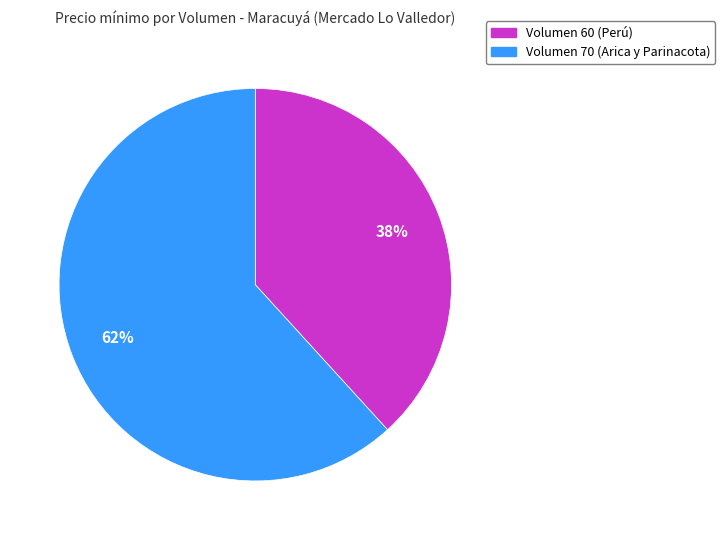

Is there any slice that represents more than half of the pie?

Yes